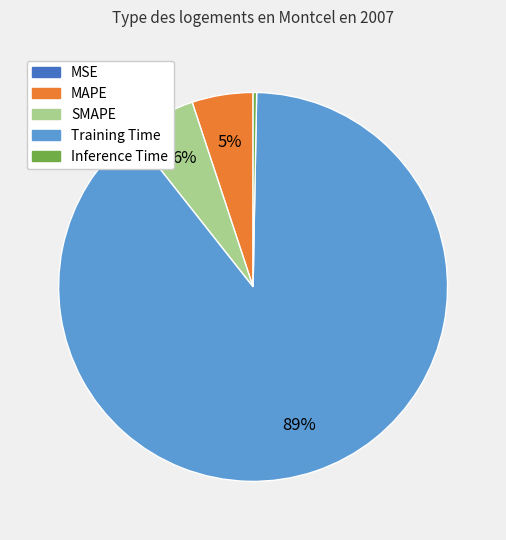

Is it true that Training Time is 99% of the pie?

False